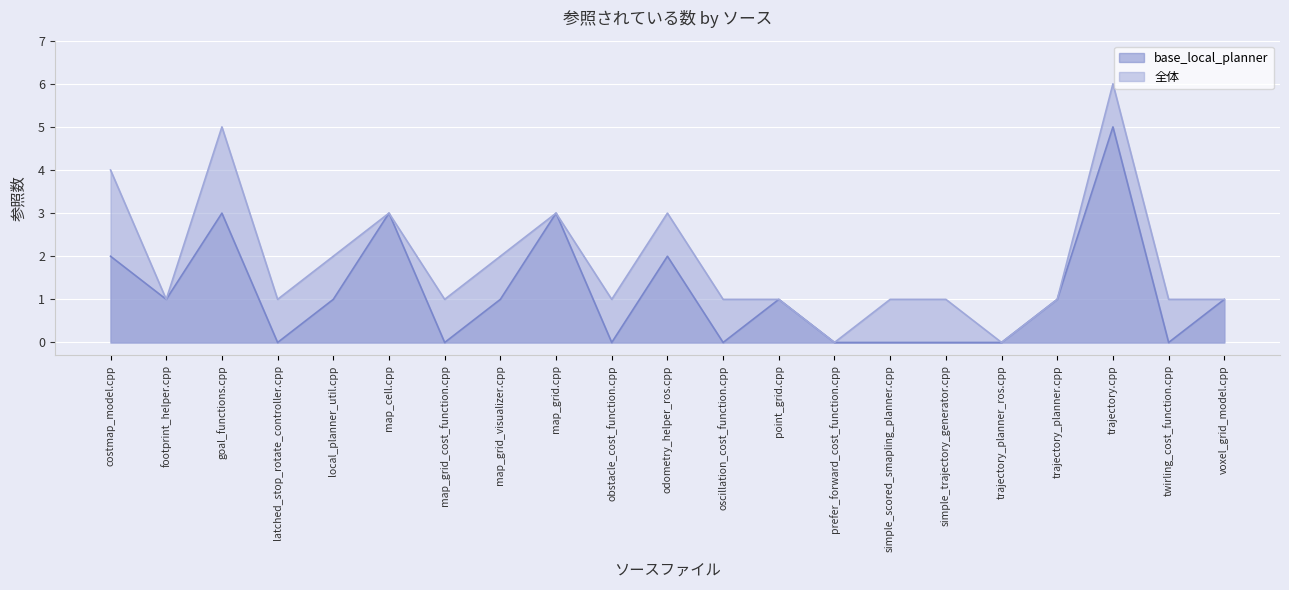

How many lines are shown in the chart?

2